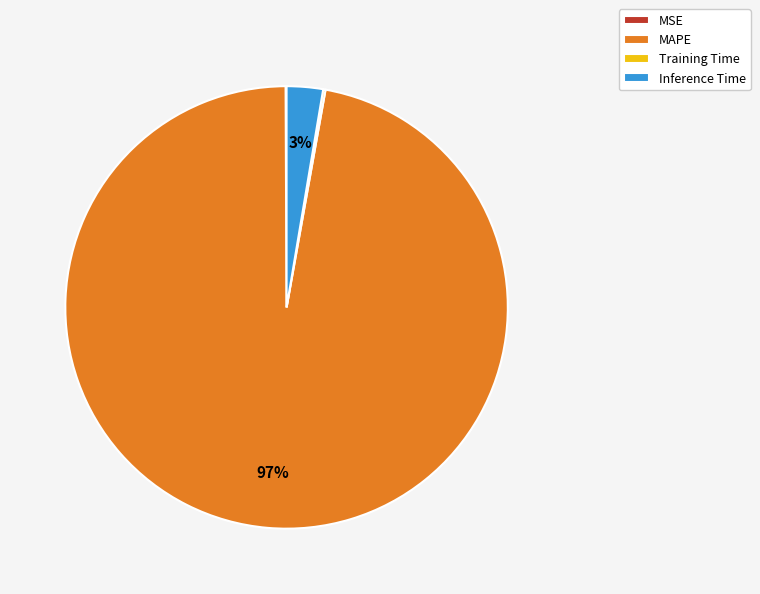

Is there a majority slice in this chart?

Yes